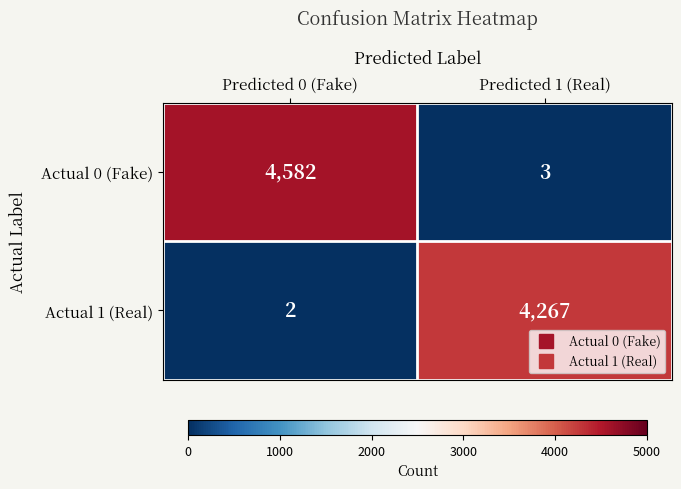

Reading left to right, list all the values displayed in this chart.

Actual 0 (Fake): Predicted 0 (Fake)=4582	Predicted 1 (Real)=3
Actual 1 (Real): Predicted 0 (Fake)=2	Predicted 1 (Real)=4267